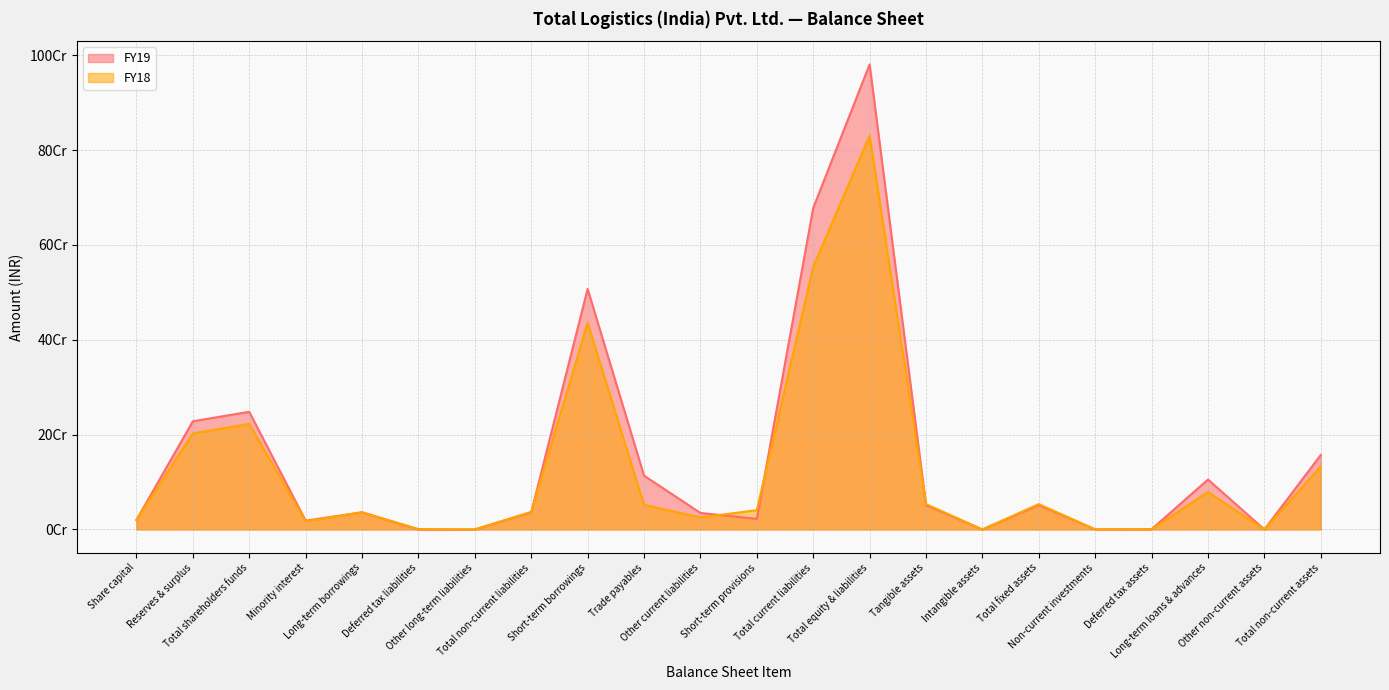

Between which two adjacent categories do FY18 and FY19 first intersect?

Minority interest and Long-term borrowings